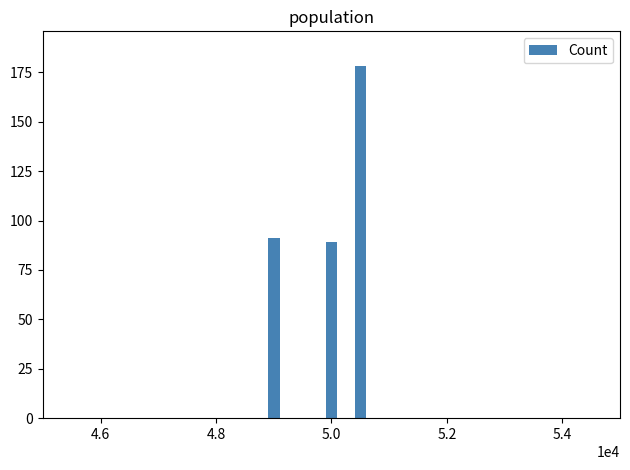

What is the average value?

119